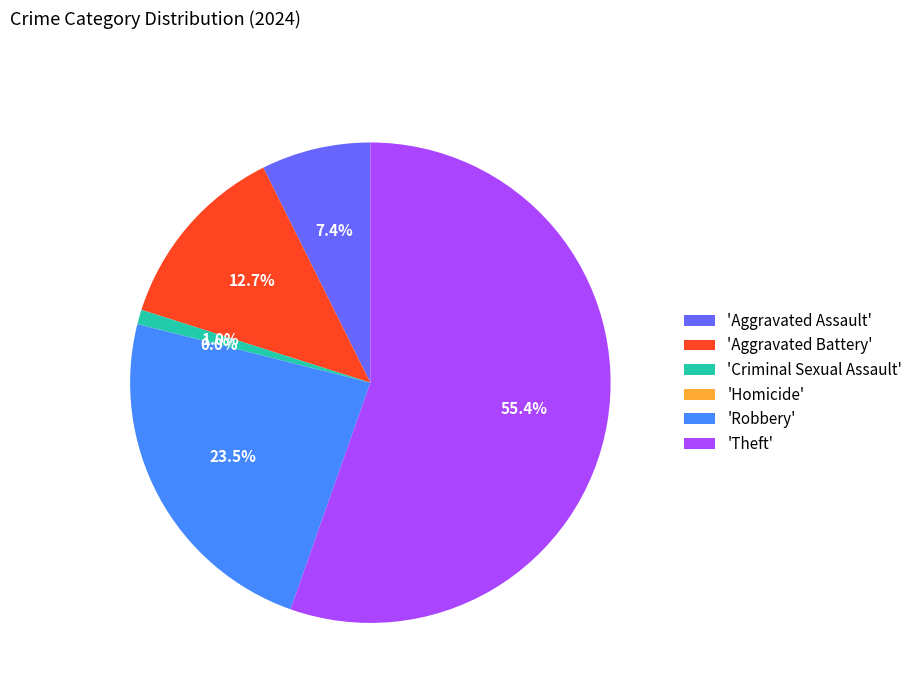

Does Homicide represent more than half of the total?

No